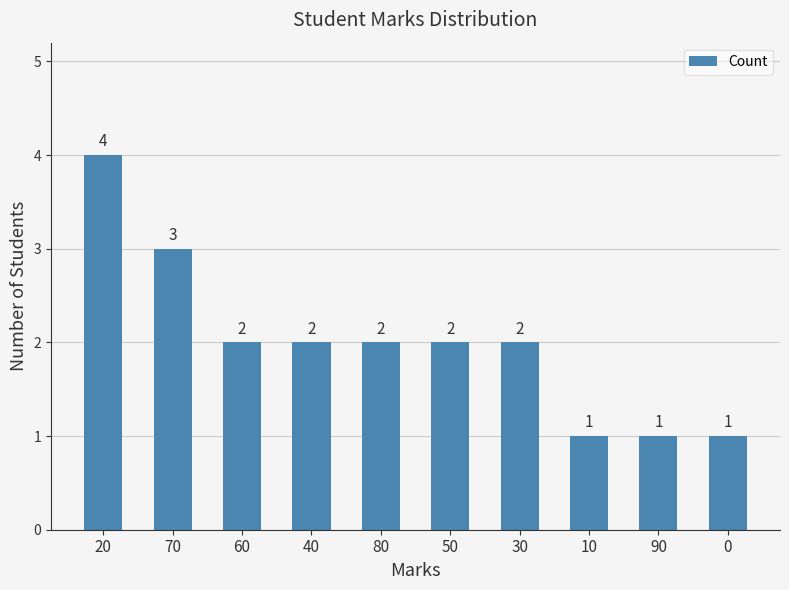

What is the label of the 3rd bar from the left?

60